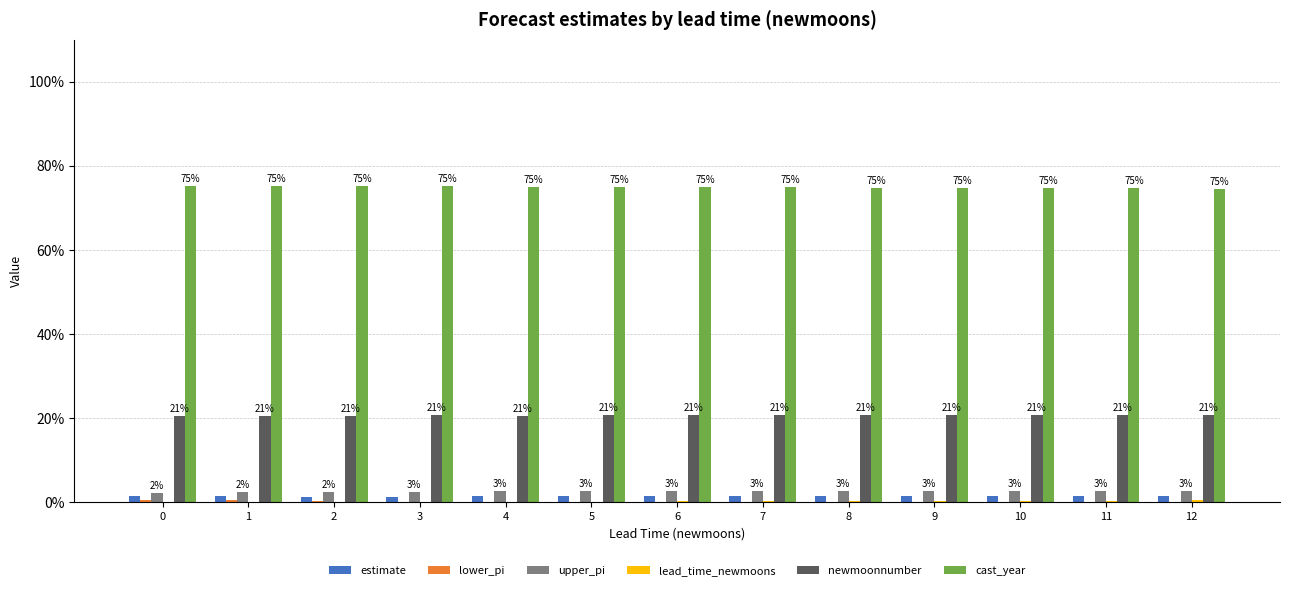

Does the chart contain stacked bars?

No